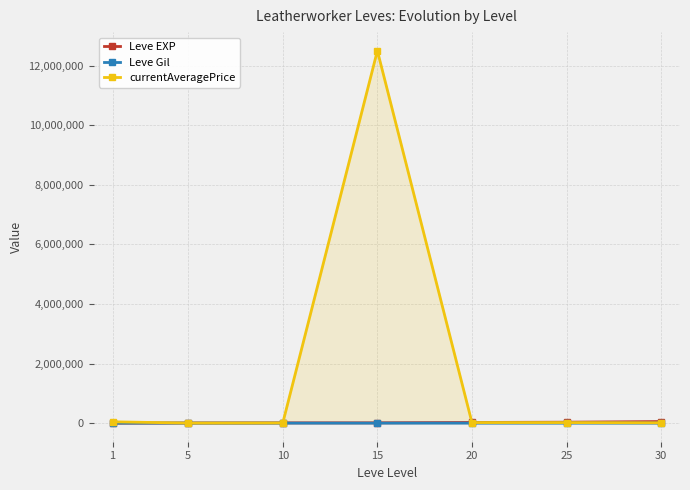

At which label does currentAveragePrice first exceed 17879?

1